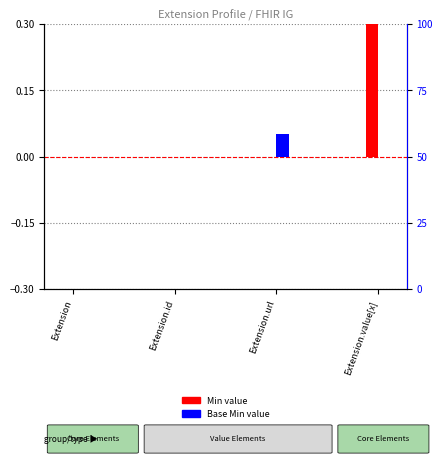

At how many categories does at least one series exceed 0?

2